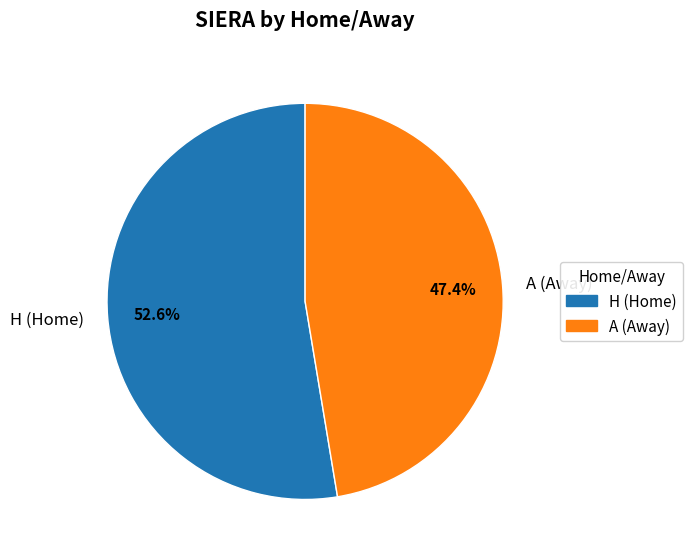

Does any single category account for the majority?

Yes